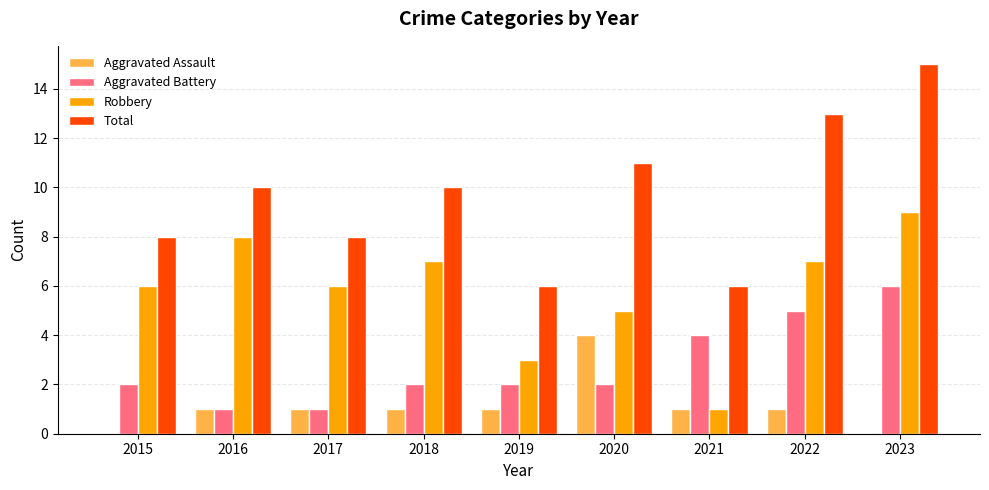

True or false: Robbery has a value of 5 at 2016.

False